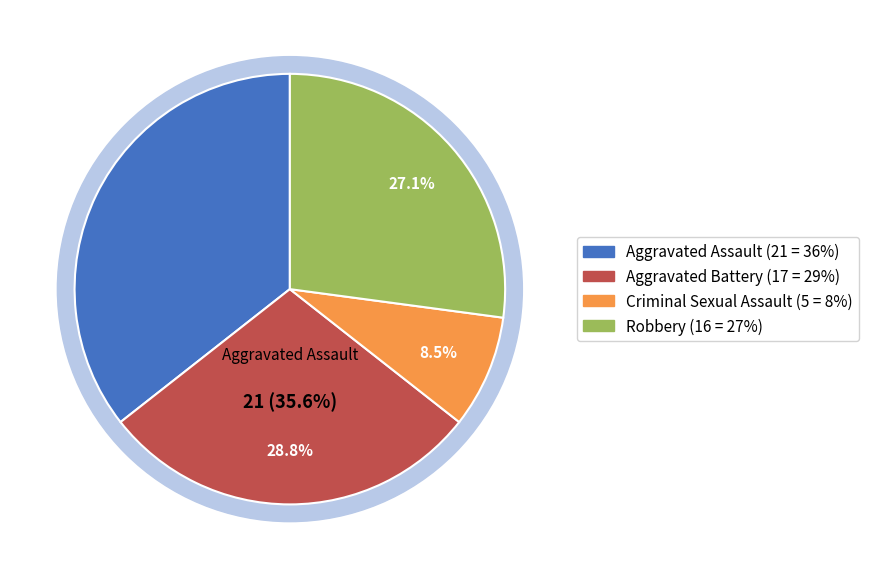

What percentage do Robbery and Aggravated Battery together represent?

55.9%